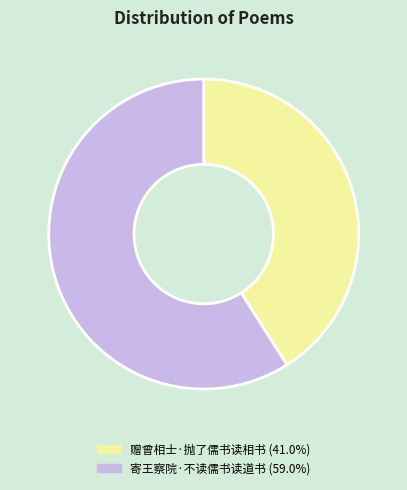

The 寄王察院·不读儒书读道书 slice represents 59% of the pie. True or false?

True